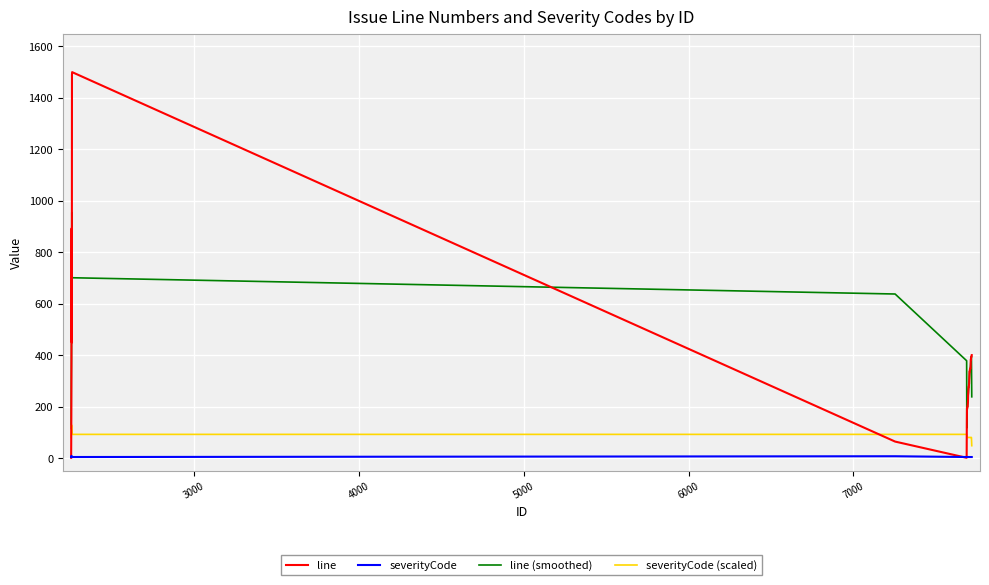

What is the difference between the maximum and minimum values in the line series?

1499.0